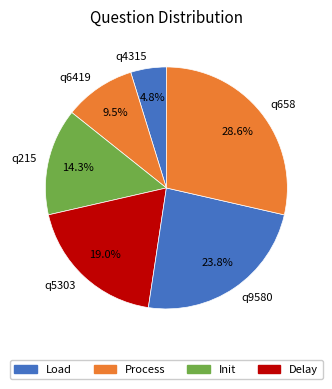

To the nearest percent, what percentage of the pie is q215?

14%